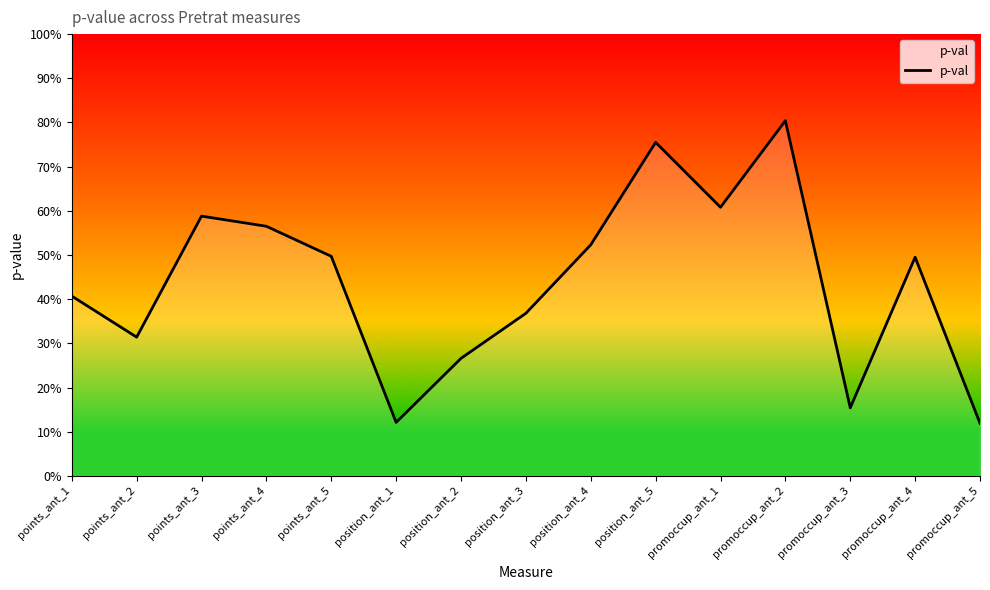

Reading left to right, transcribe all the data shown in this chart.

points_ant_1=0.4	points_ant_2=0.3	points_ant_3=0.6	points_ant_4=0.6	points_ant_5=0.5	position_ant_1=0.1	position_ant_2=0.3	position_ant_3=0.4	position_ant_4=0.5	position_ant_5=0.8	promoccup_ant_1=0.6	promoccup_ant_2=0.8	promoccup_ant_3=0.2	promoccup_ant_4=0.5	promoccup_ant_5=0.1